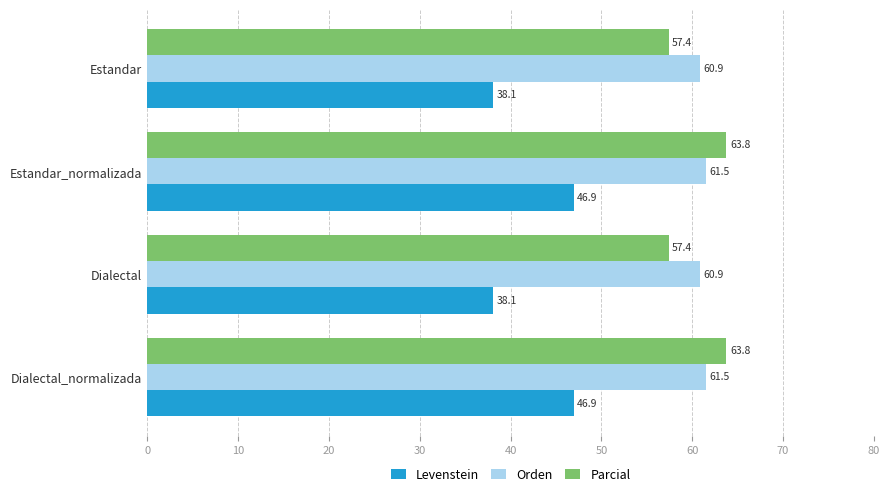

True or false: Levenstein has a value of 12.0 at Dialectal_normalizada.

False